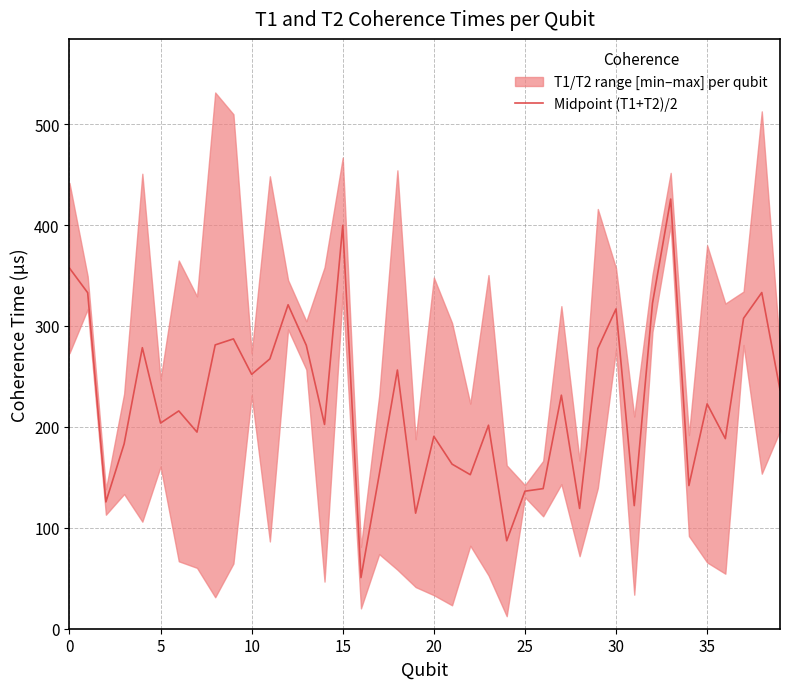

True or false: the data shows 50.7 at 16.

True